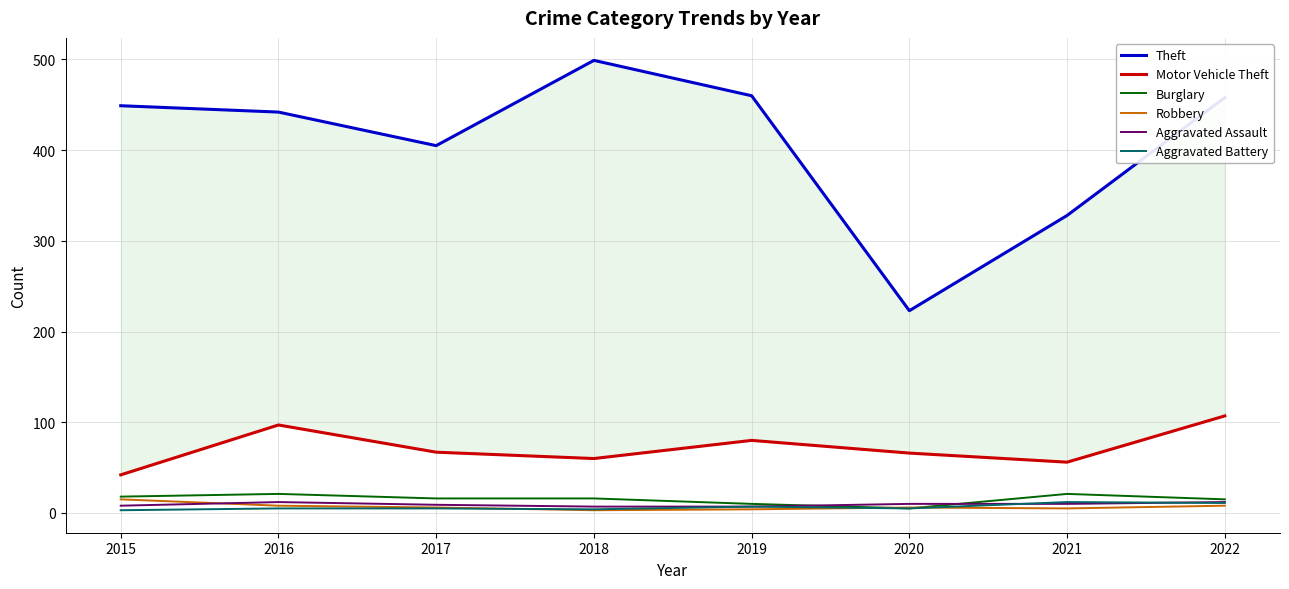

What is the sum of all Theft values?

3264